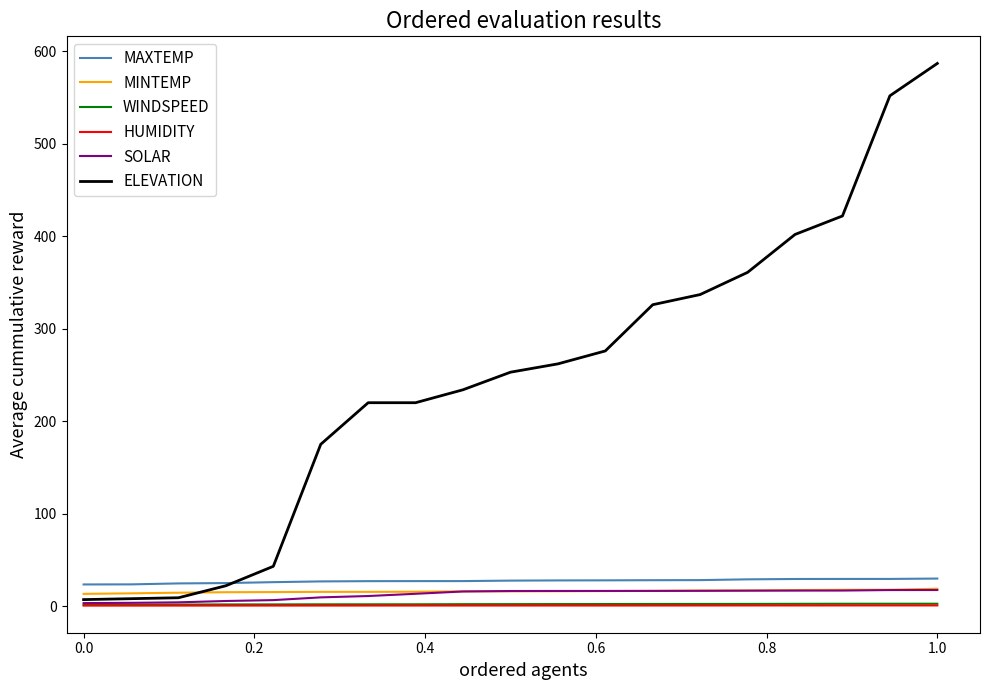

True or false: MAXTEMP and WINDSPEED cross at least once.

False